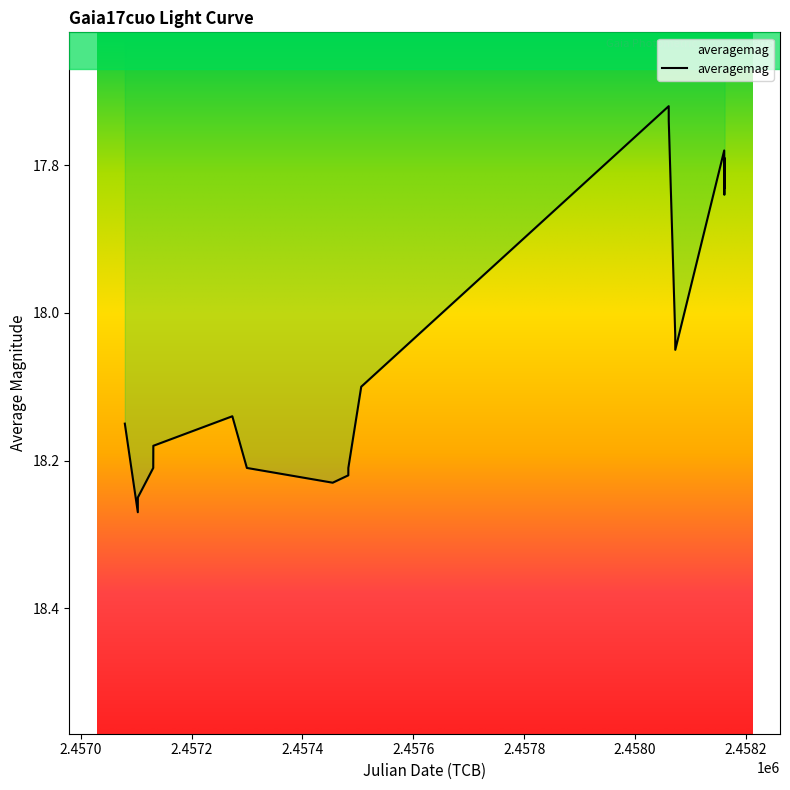

What is the difference between the maximum and minimum values?

0.6